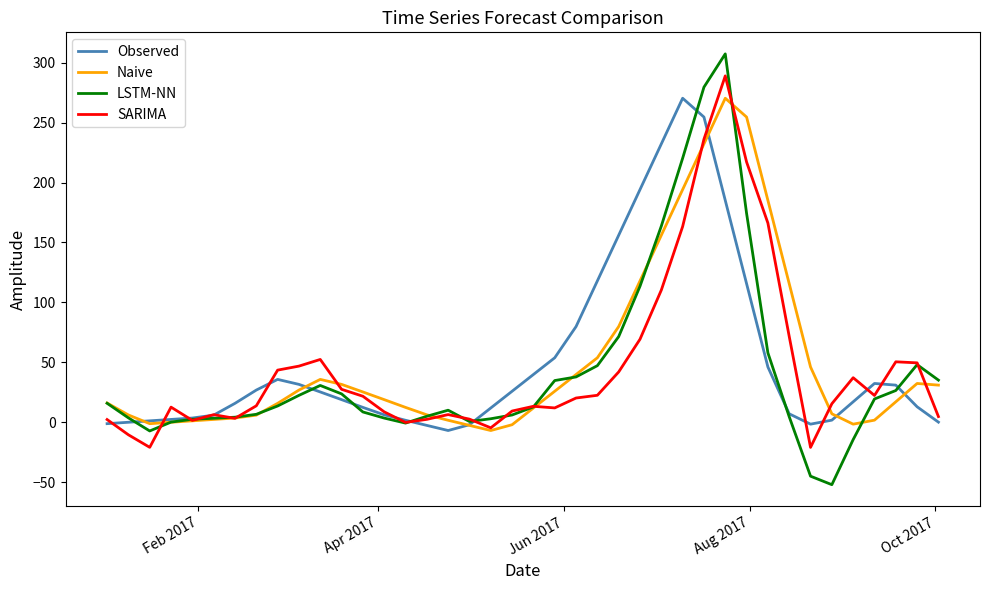

Does the chart display data point markers on the line(s)?

No